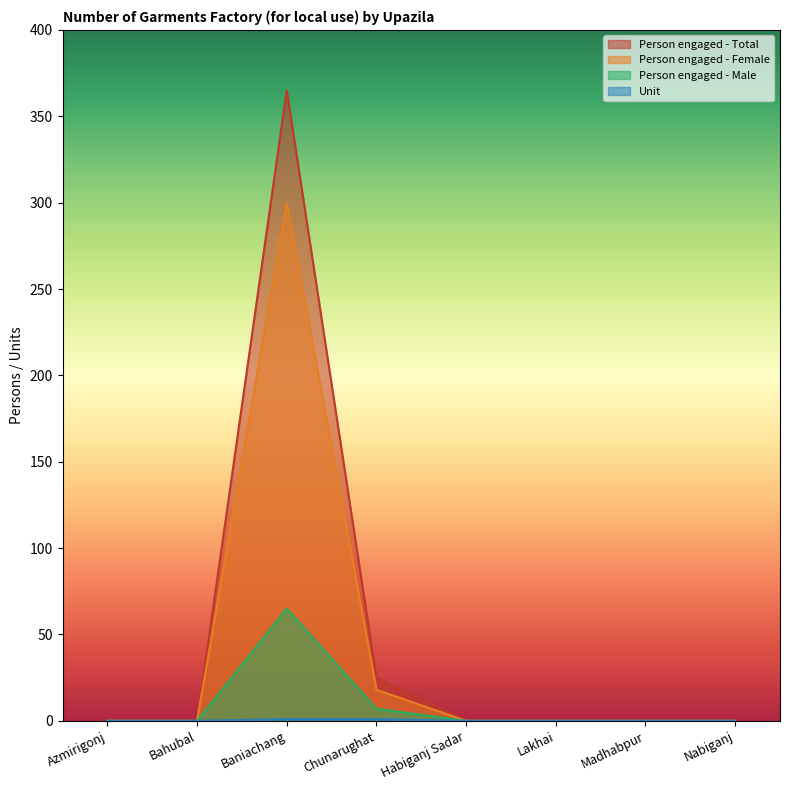

True or false: Person engaged - Male and Unit intersect in this chart.

False